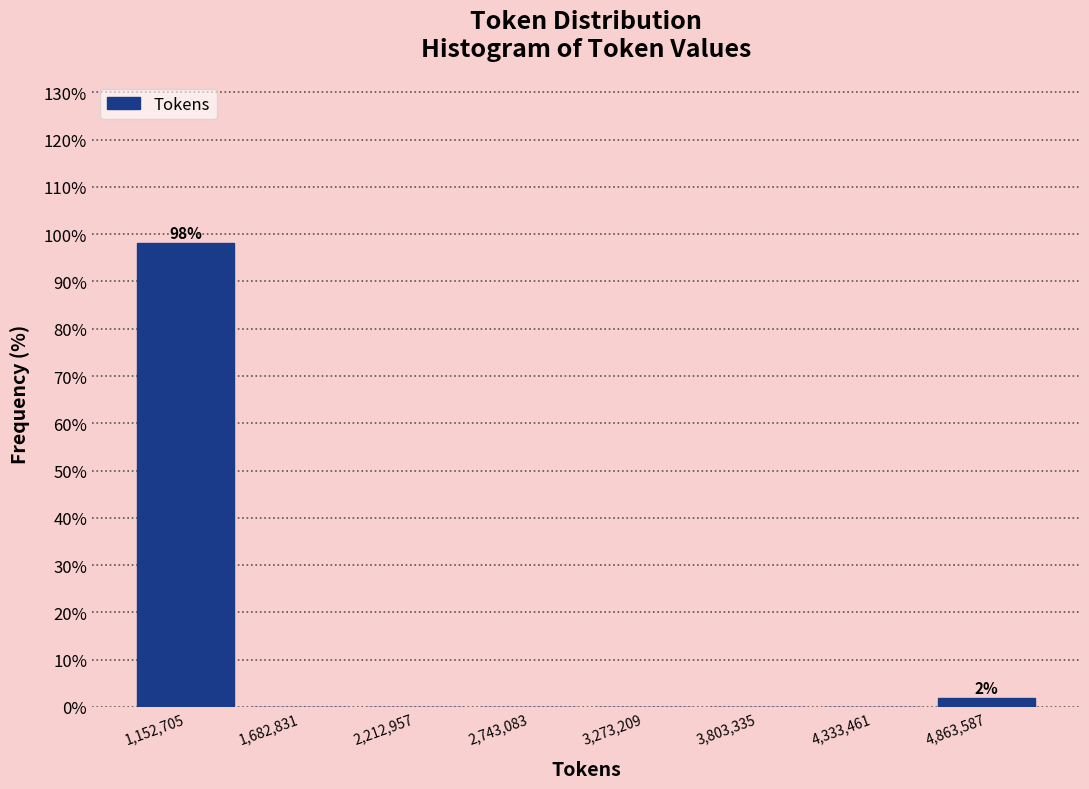

Over which range of the x-axis is the bar tallest?

900000 to 1400000